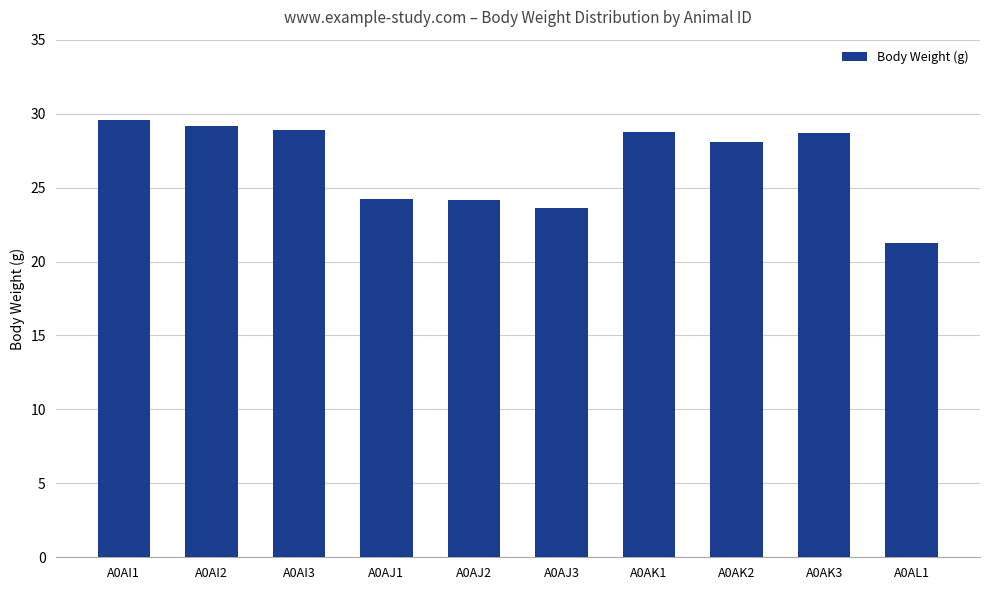

What is the change in value from A0AI3 to A0AJ1?

-4.7